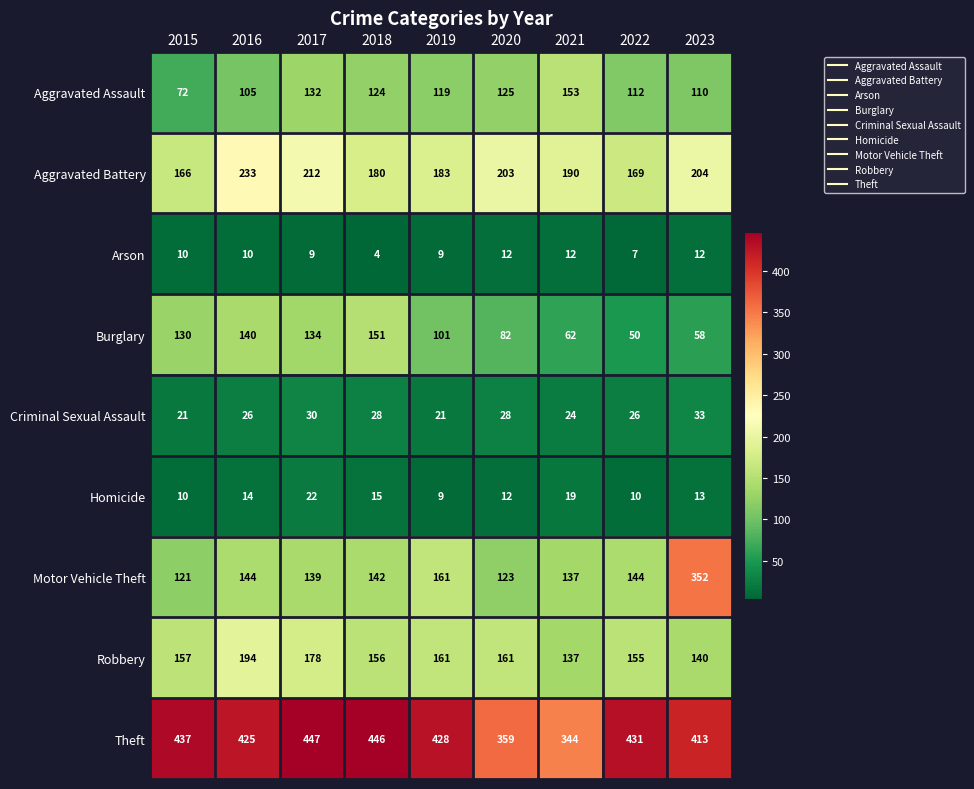

What is the difference between the maximum and minimum values in the Robbery series?

57